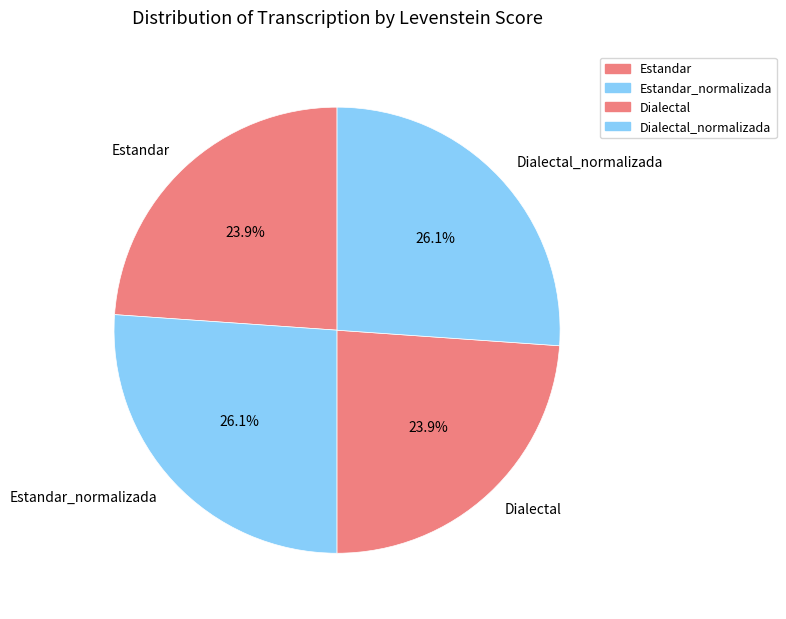

What is the ratio of the value at Estandar to the value at Estandar_normalizada?

0.9